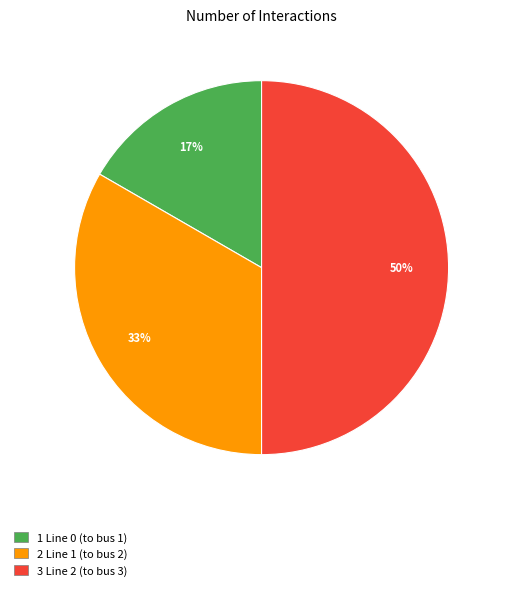

To the nearest percent, what is the average slice percentage?

33%